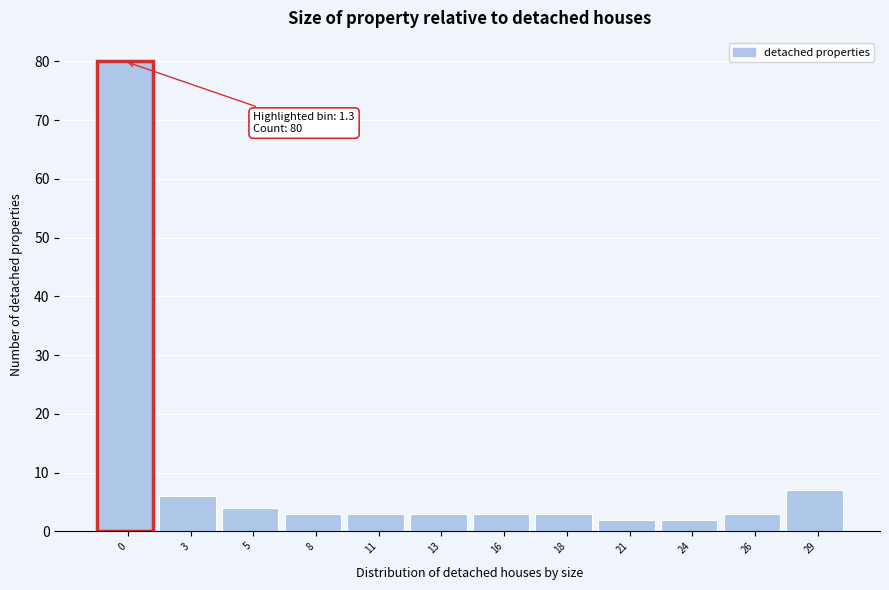

Reading left to right, what are all the values shown in this chart?

80	6	4	3	3	3	3	3	2	2	3	7